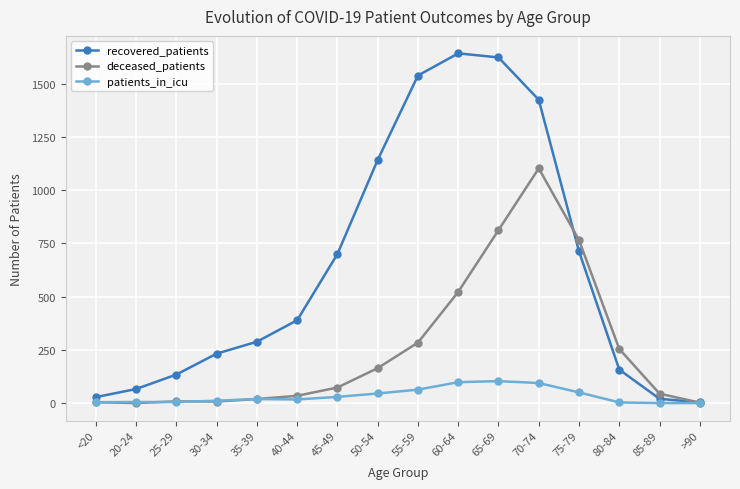

The value of recovered_patients at >90 is 3. True or false?

True